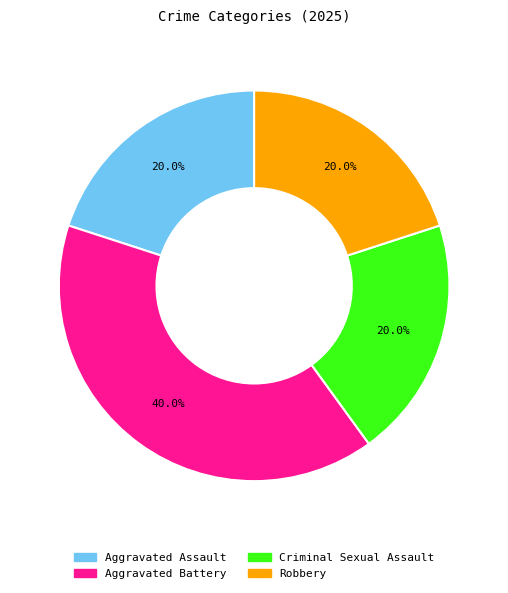

How much of the chart is everything except Robbery?

80.0%